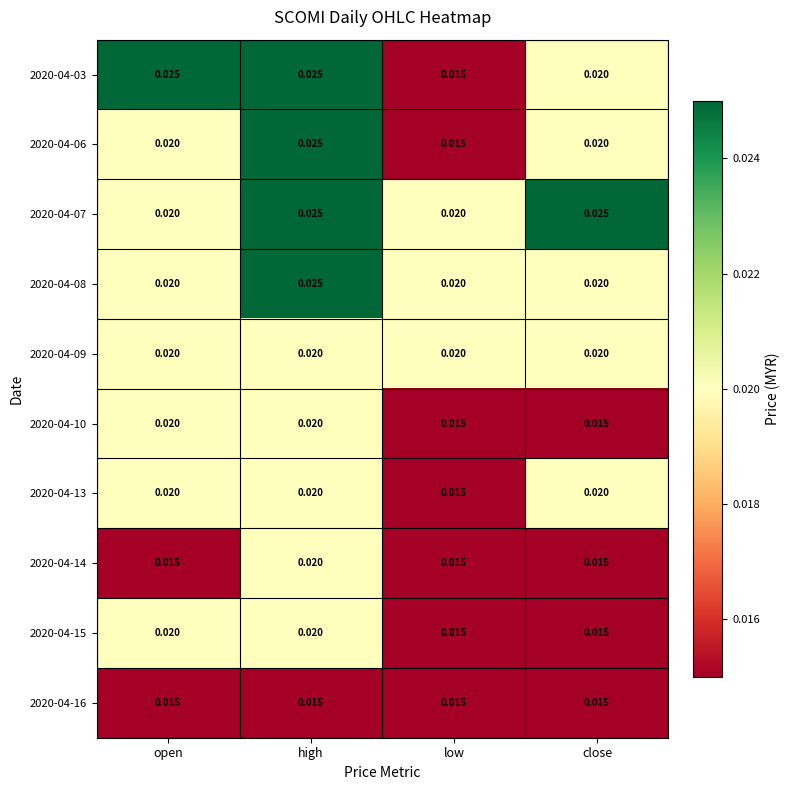

At which category is the sum across all series the highest?

high